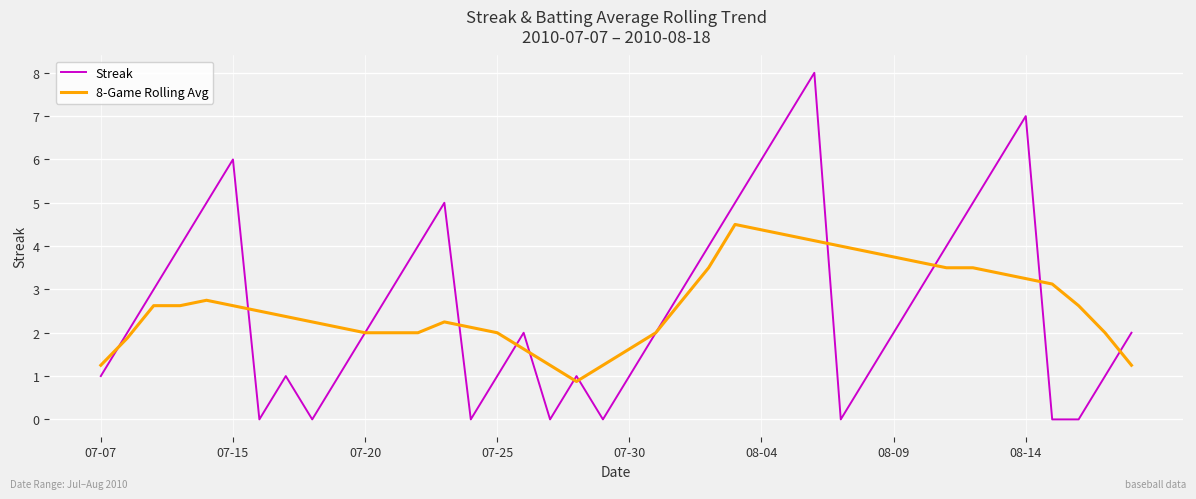

True or false: Streak and 8-Game Rolling Avg cross at least once.

True